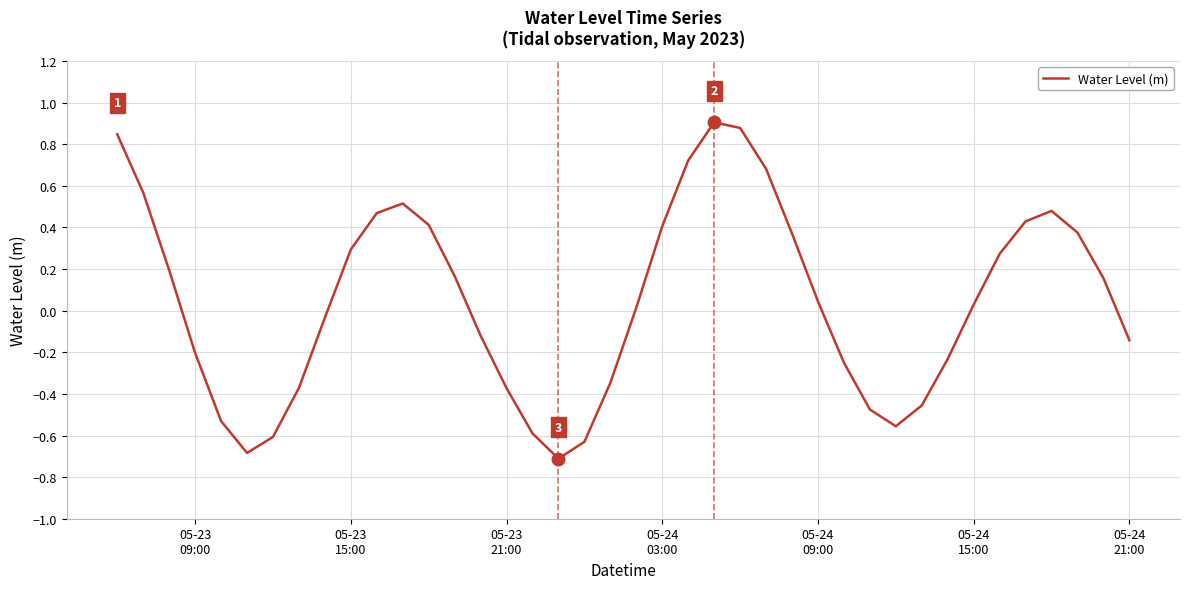

How many lines are shown in the chart?

1